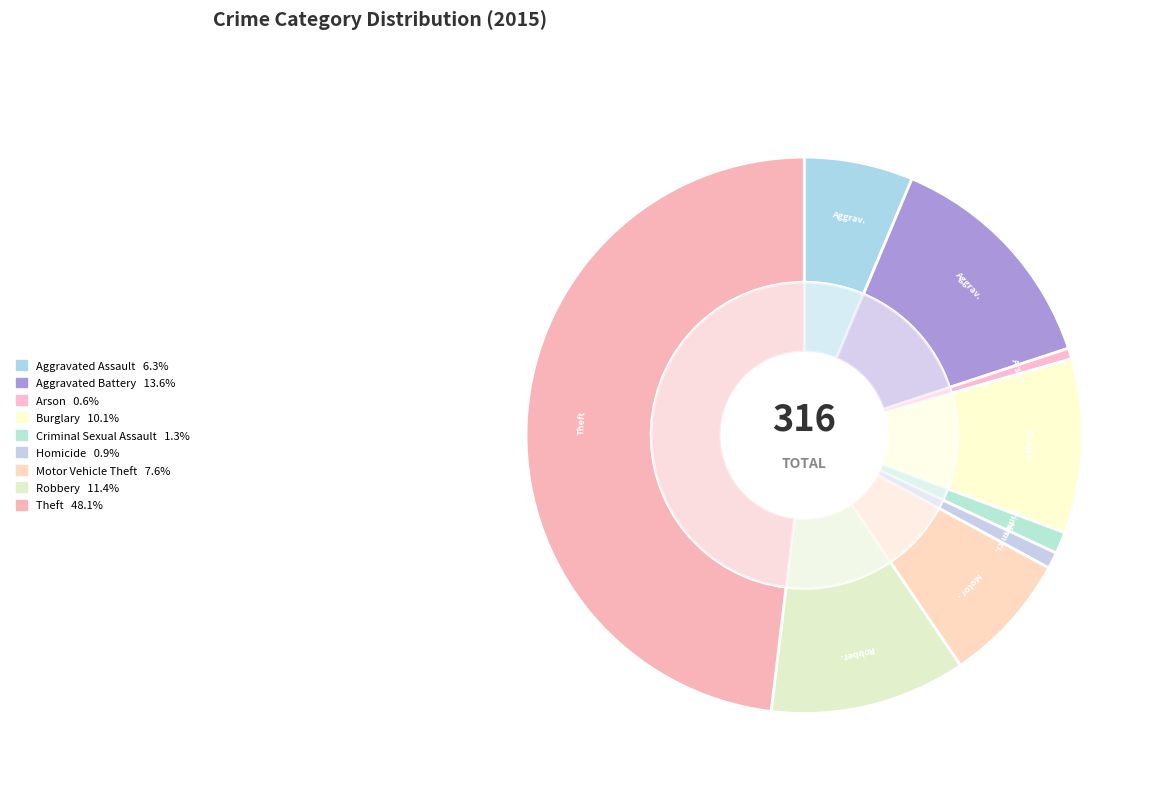

What is the total percentage of Arson and Motor Vehicle Theft?

8.2%